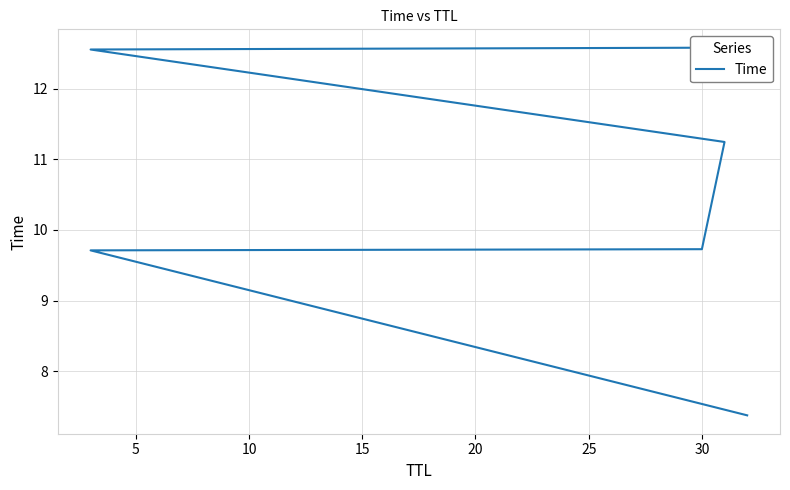

Reading left to right, list all the values displayed in this chart.

7.4	9.7	9.7	11.2	12.6	12.6